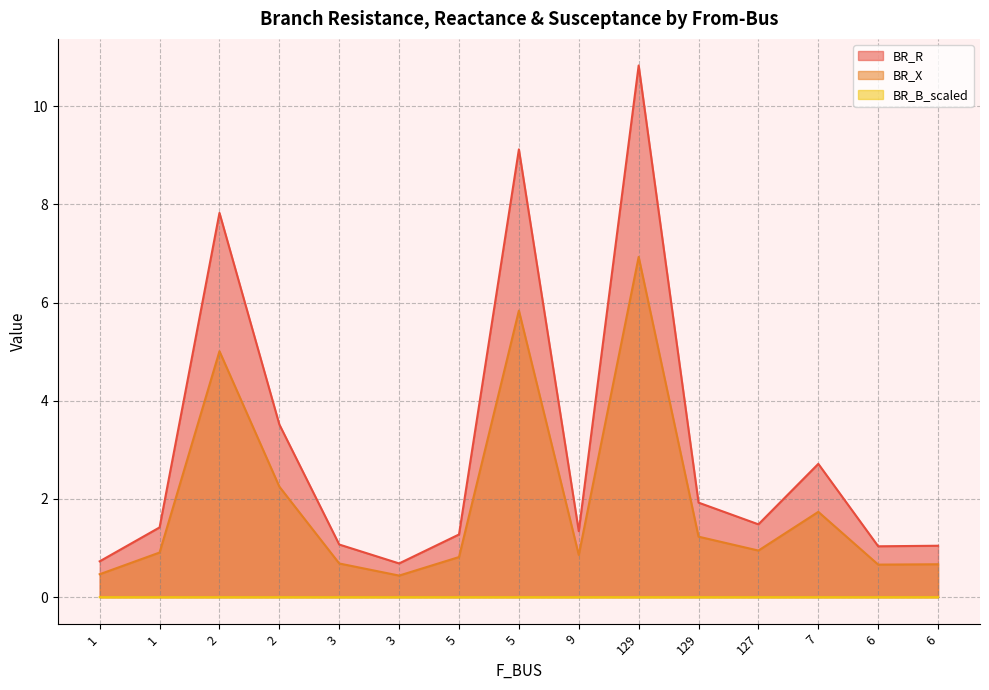

What are all the series names shown in the legend?

BR_R, BR_X, BR_B_scaled